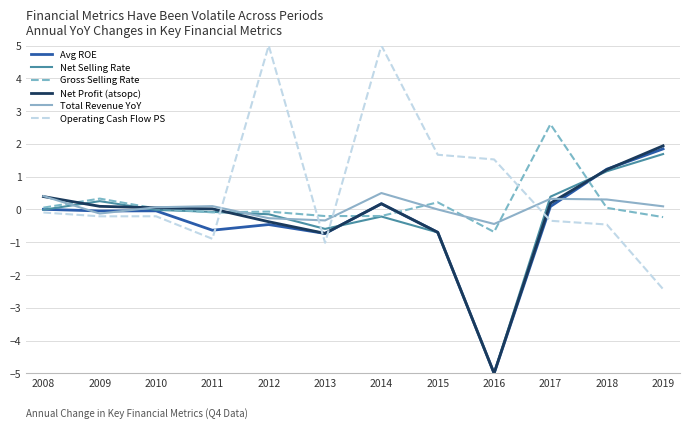

What is the lowest value of the Avg ROE series?

-5.0